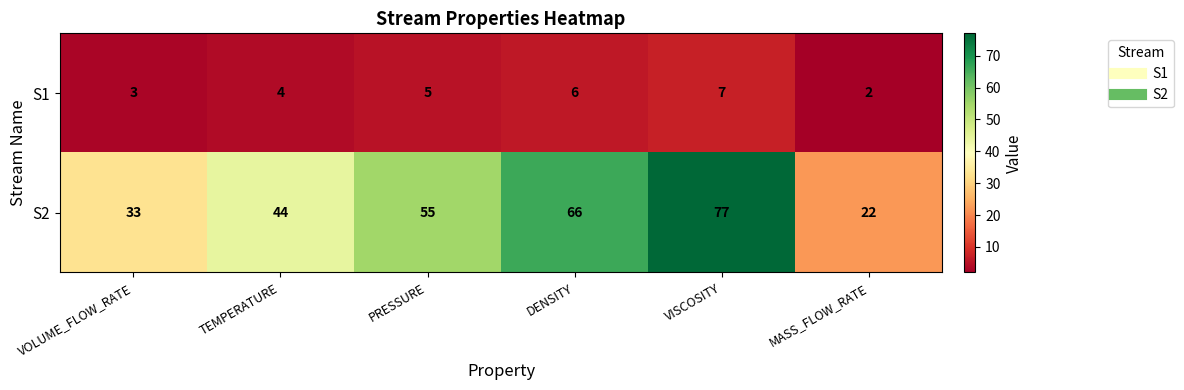

True or false: S2 has a value of 77 at VISCOSITY.

True